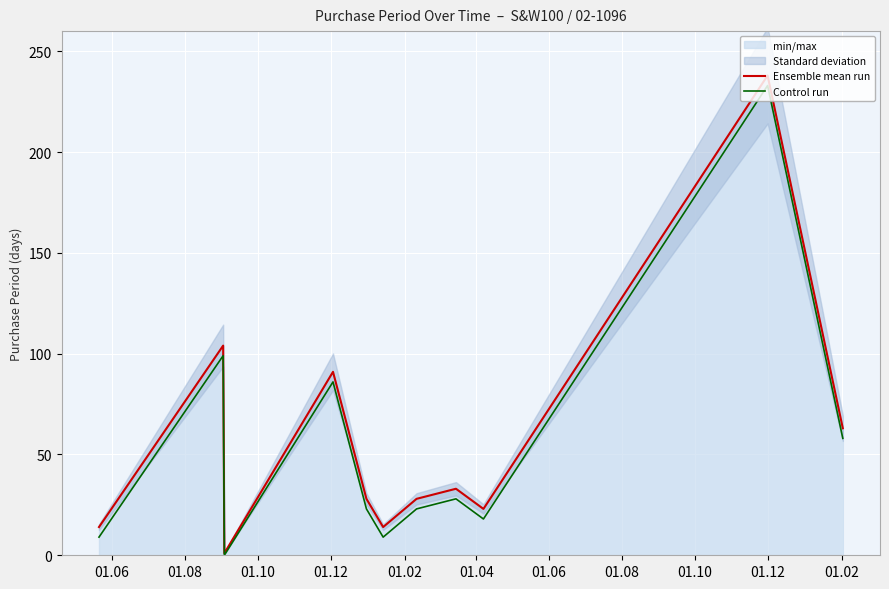

Is the value of Control run at 01.02 greater than the value of Ensemble mean run at 01.04?

Yes